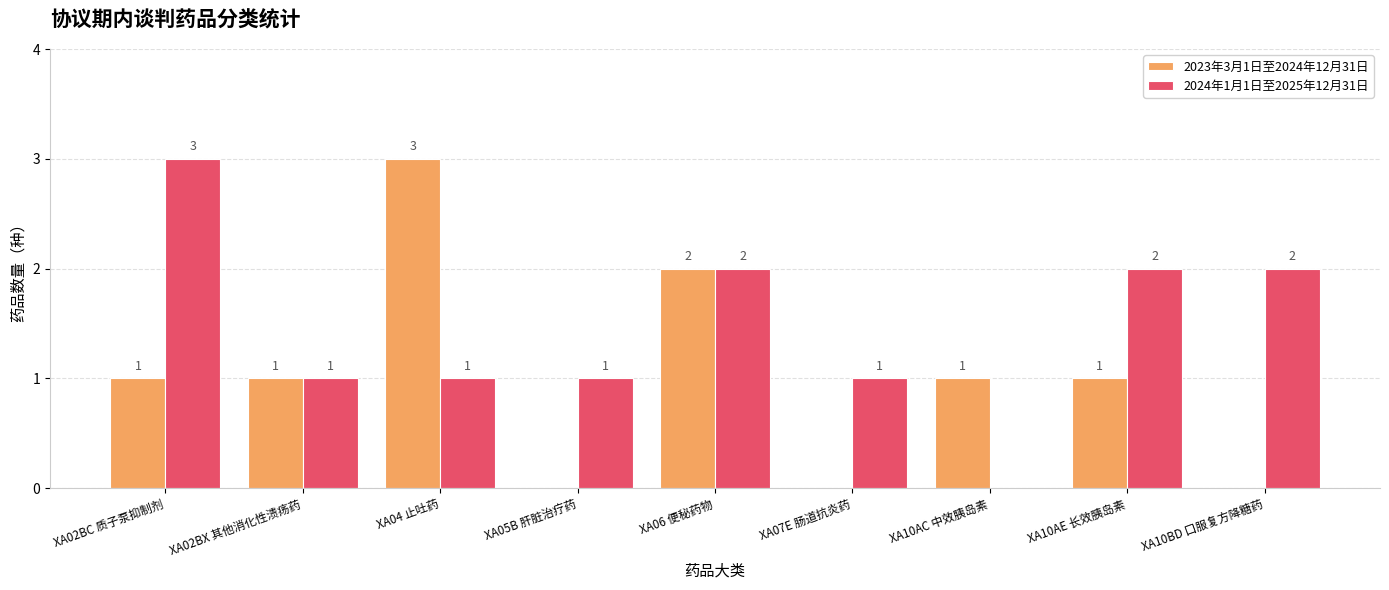

Is the value of 2023年3月1日至2024年12月31日 at XA07E 肠道抗炎药 greater than the value of 2024年1月1日至2025年12月31日 at XA05B 肝脏治疗药?

No